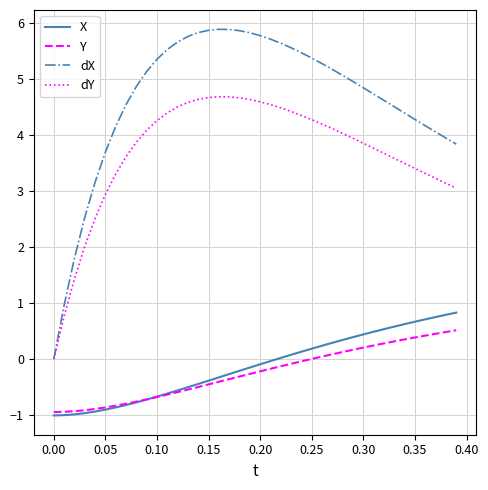

At how many categories does at least one series exceed 2?

37